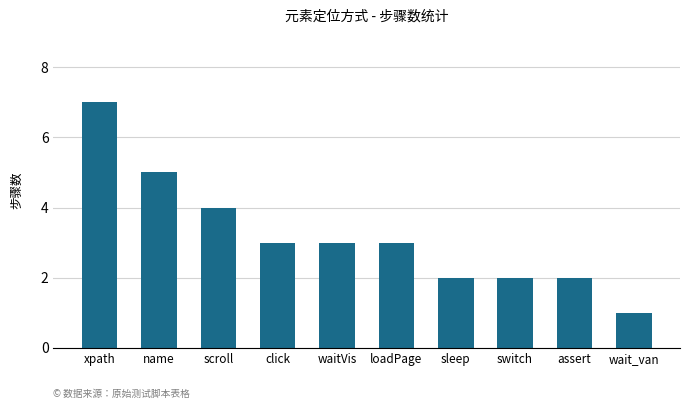

At which category does the chart reach its minimum across all series?

wait_van